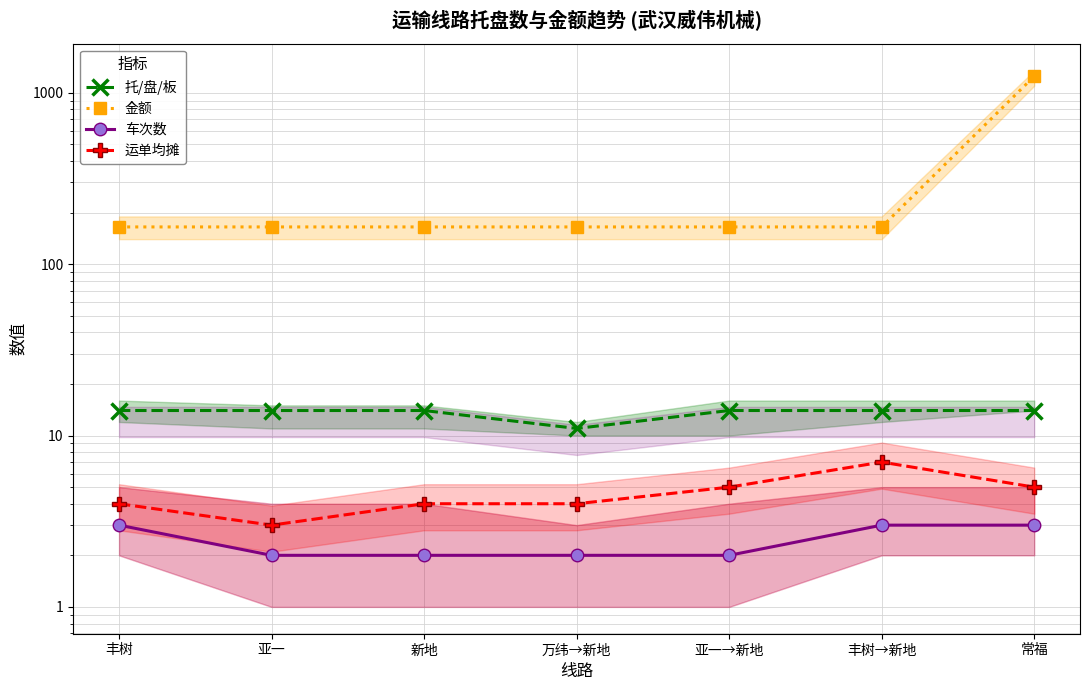

How many lines are shown in the chart?

4